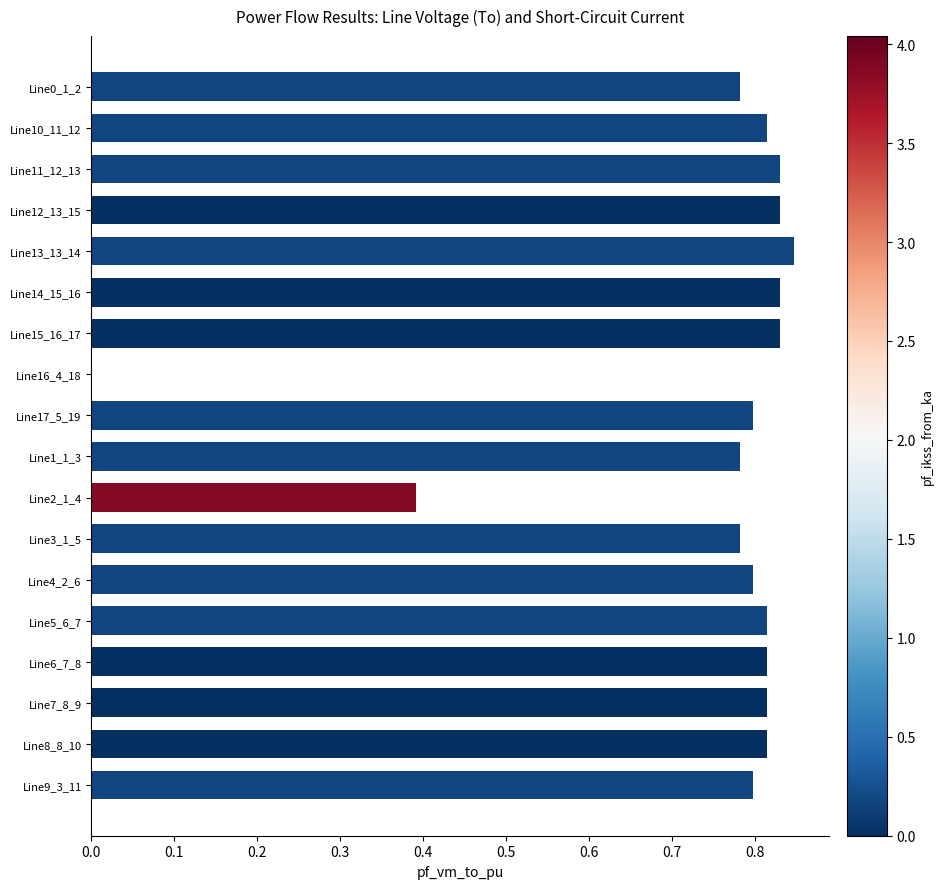

Where is the data nearest to the value 0?

Line16_4_18